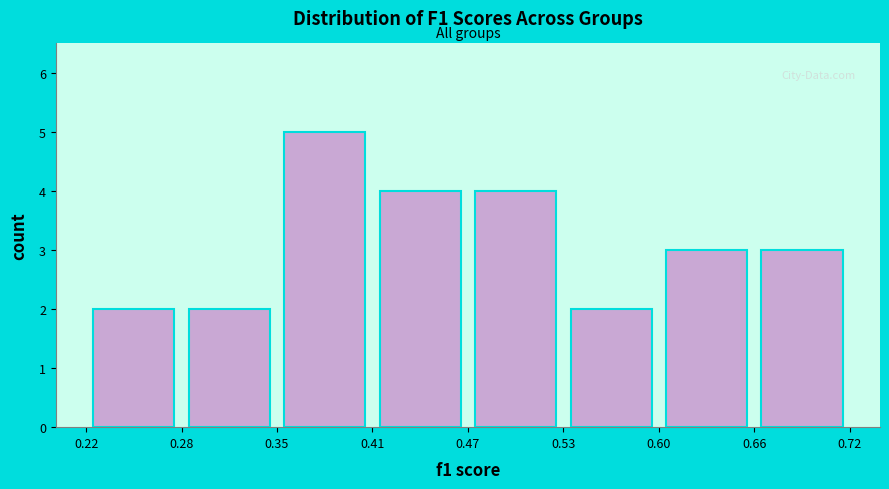

Reading left to right, list every bar in this chart as the range it spans on the x-axis followed by its height. The values are not printed on the chart, so give them approximately, as read against the axis.

0.22 to 0.28: 2
0.28 to 0.35: 2
0.35 to 0.41: 5
0.41 to 0.47: 4
0.47 to 0.53: 4
0.53 to 0.60: 2
0.60 to 0.66: 3
0.66 to 0.72: 3